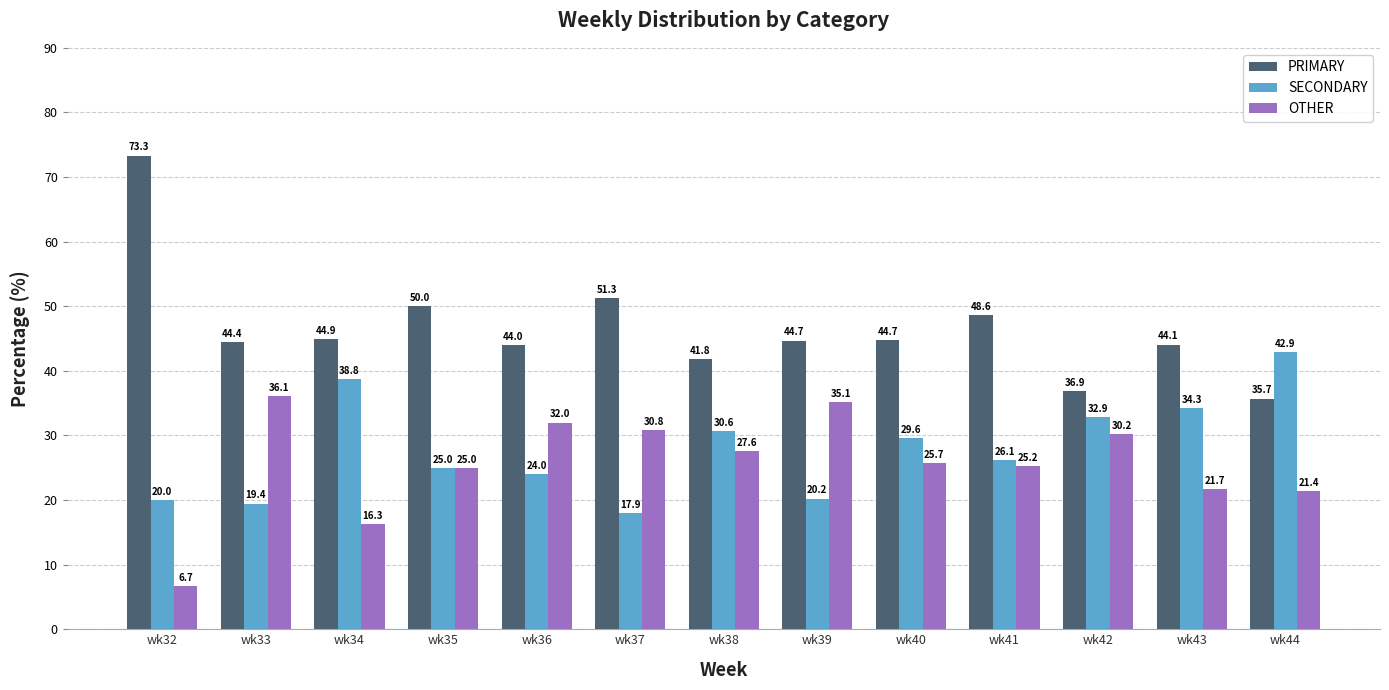

Does the chart contain stacked bars?

No